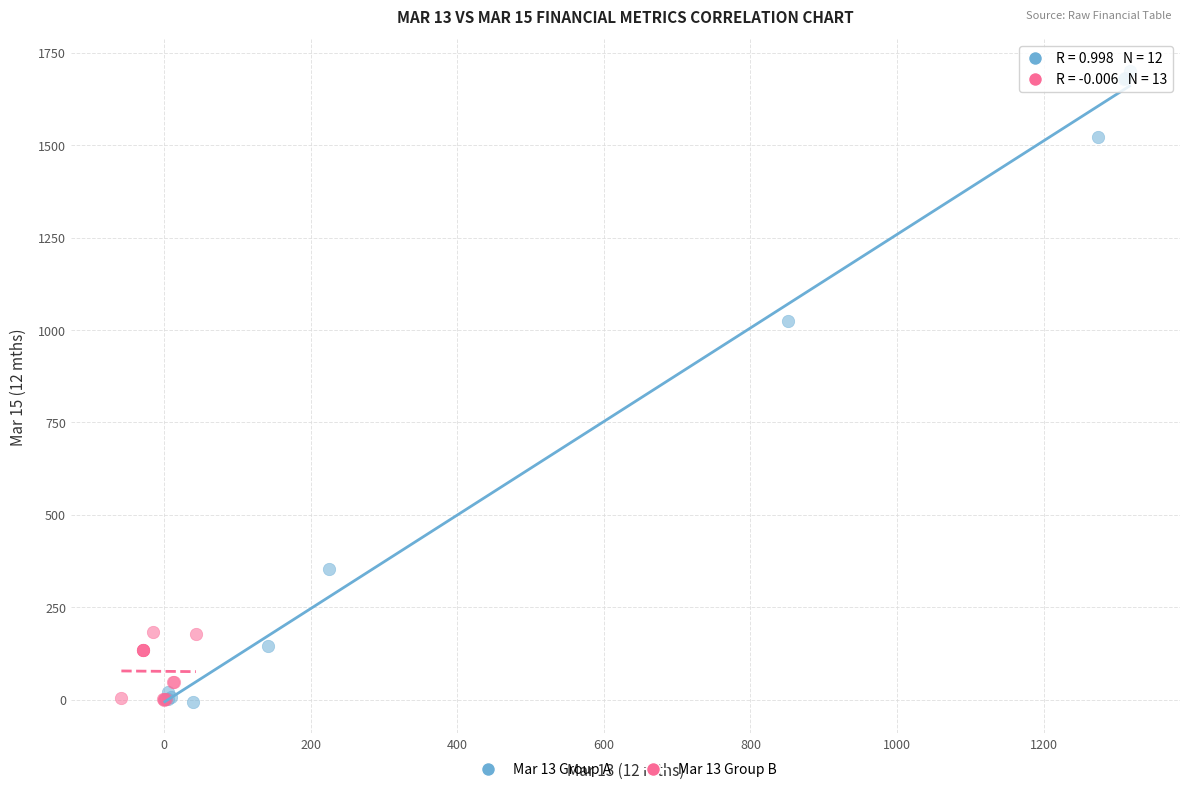

Which series reaches the maximum Y coordinate?

Mar 13 Group A